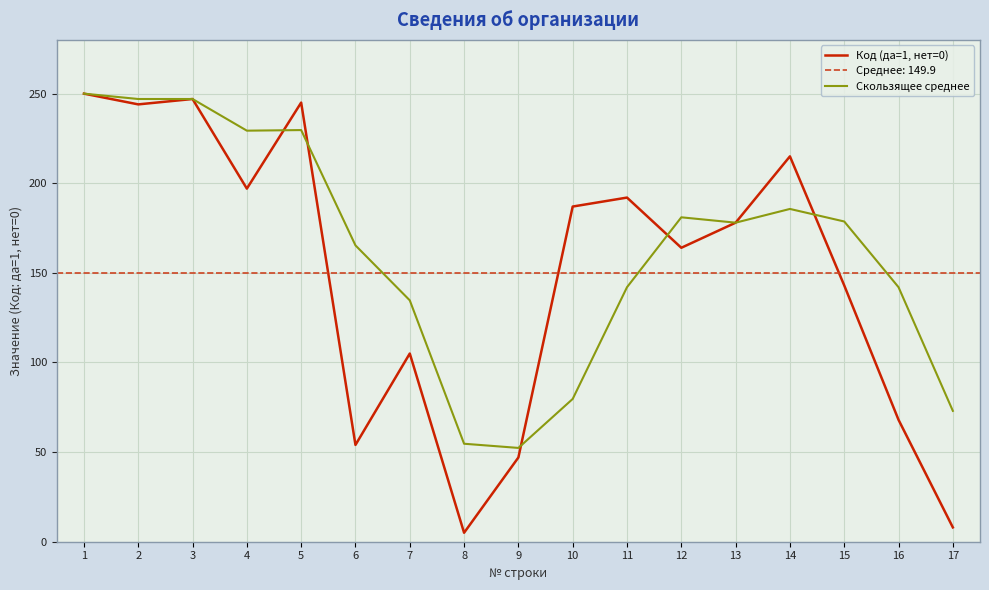

True or false: Код (да=1, нет=0) has a value of 11.5 at 9.

False